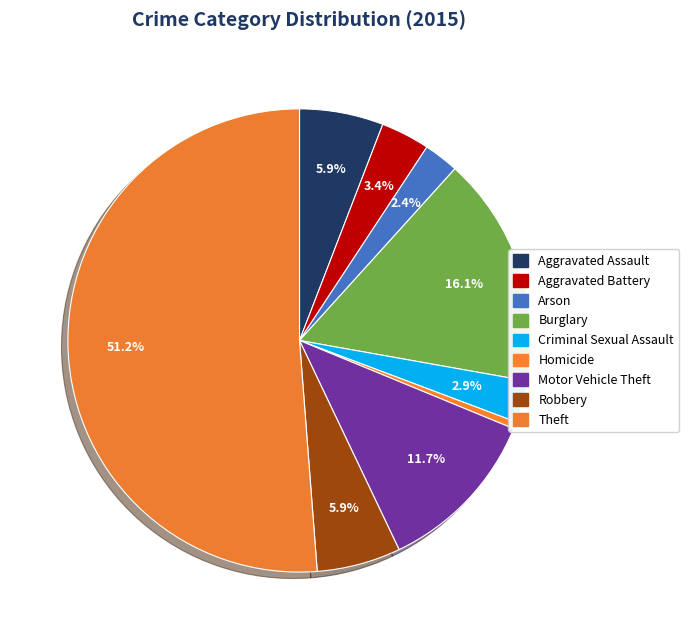

Is it true that Theft is 41% of the pie?

False